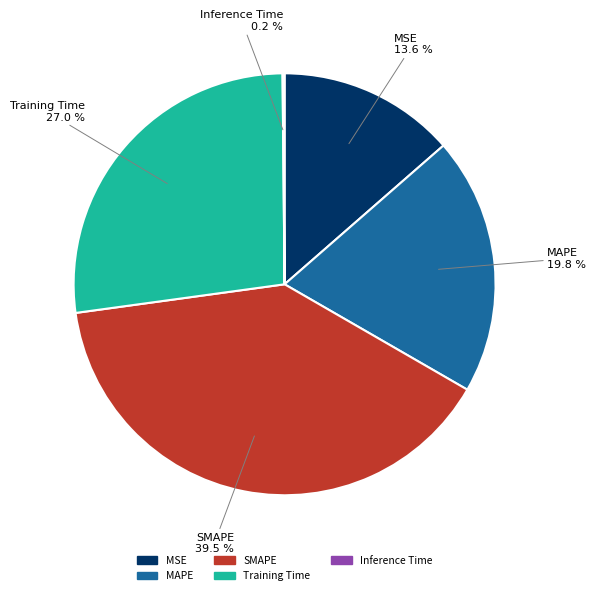

Does MSE represent more than half of the total?

No